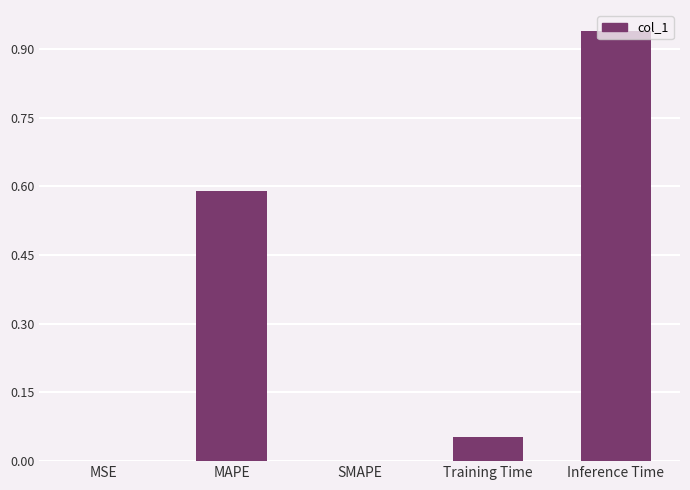

Which category has the highest value across all series?

Inference Time